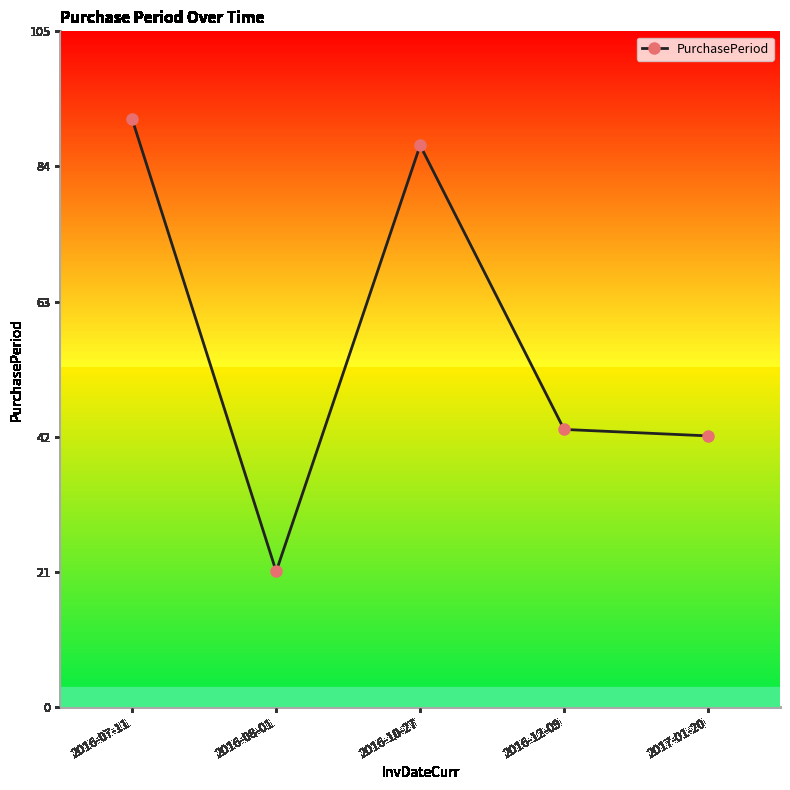

True or false: the data shows 43 at 2016-12-09.

True